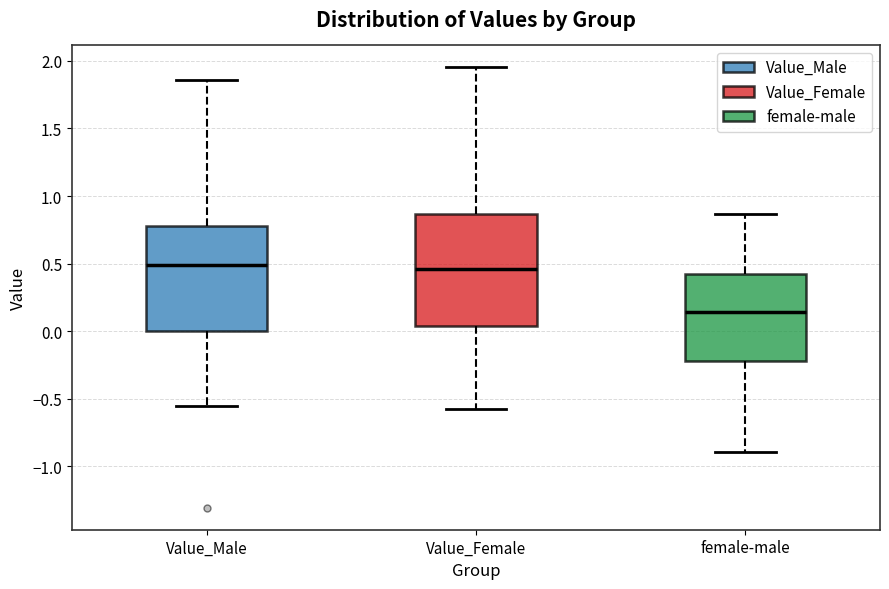

Reading left to right, transcribe this box plot: for each box, give where its median line is, the range the box spans, and where its two whiskers end, as read against the y-axis. The values are not printed on the chart, so give them approximately, as read against the axis.

Value_Male: median 0.50, box 0.00 to 0.80, whiskers -0.55 to 1.85
Value_Female: median 0.45, box 0.05 to 0.85, whiskers -0.60 to 1.95
female-male: median 0.15, box -0.20 to 0.40, whiskers -0.90 to 0.85